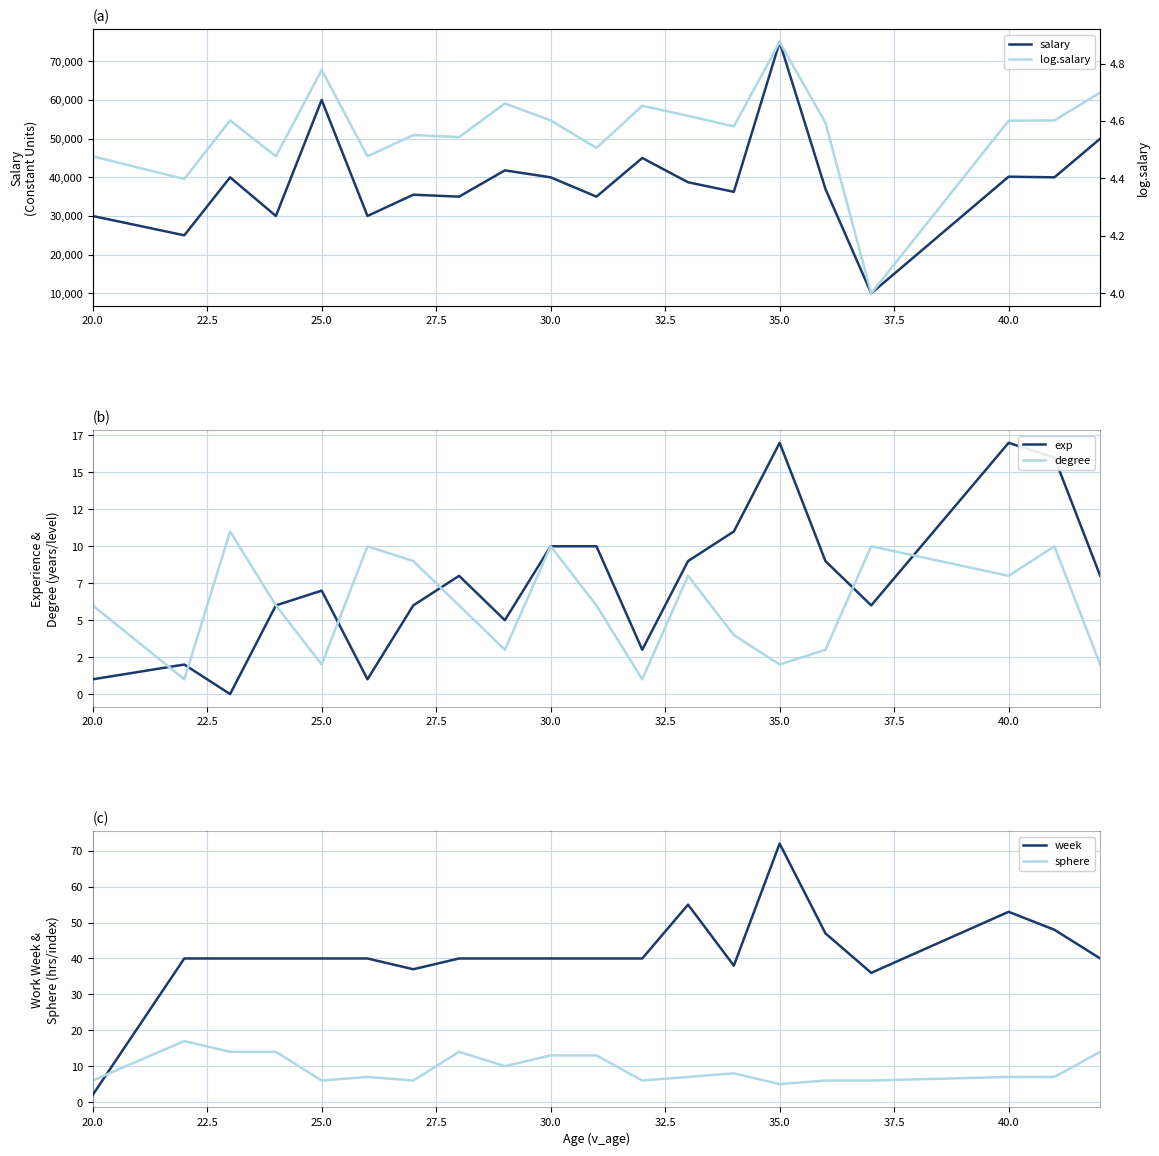

How many intersections are there between sphere and week?

1